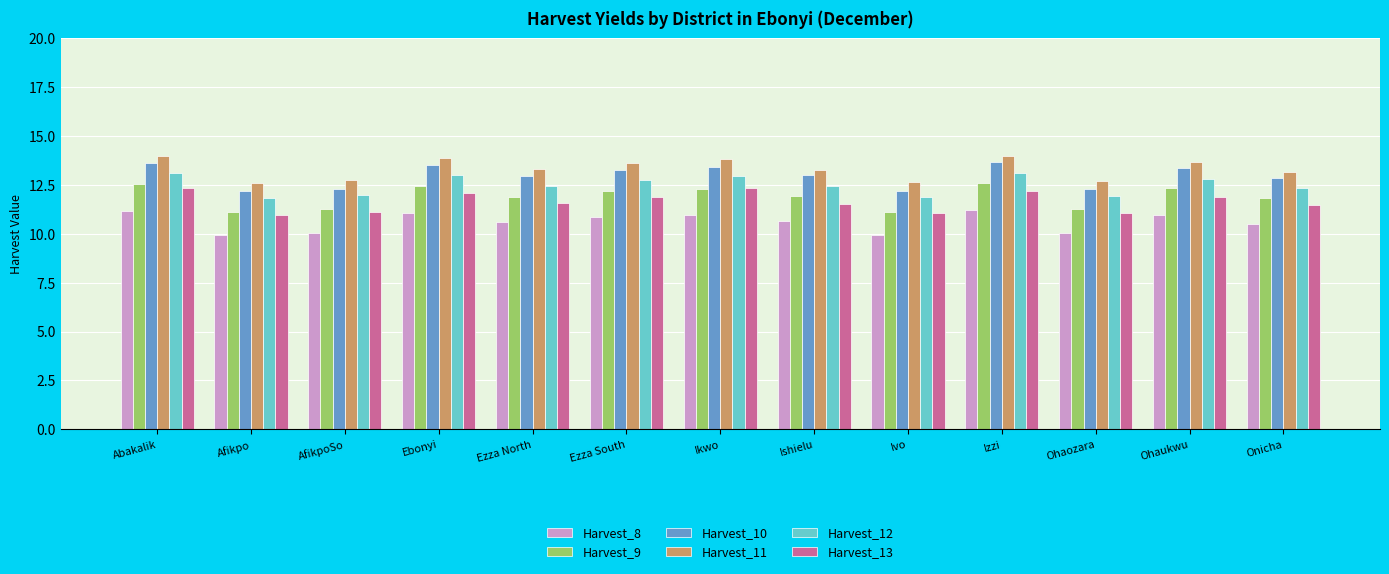

Which series changed the most between Ishielu and Ohaukwu?

Harvest_11